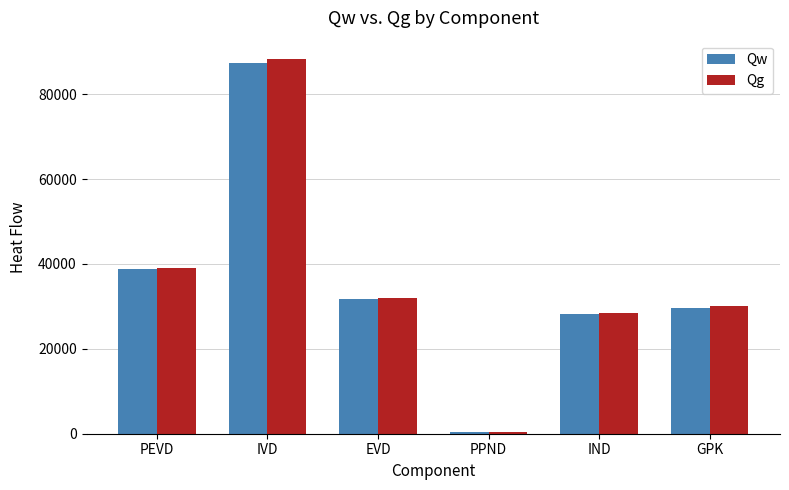

What are all the series names shown in the legend?

Qw, Qg